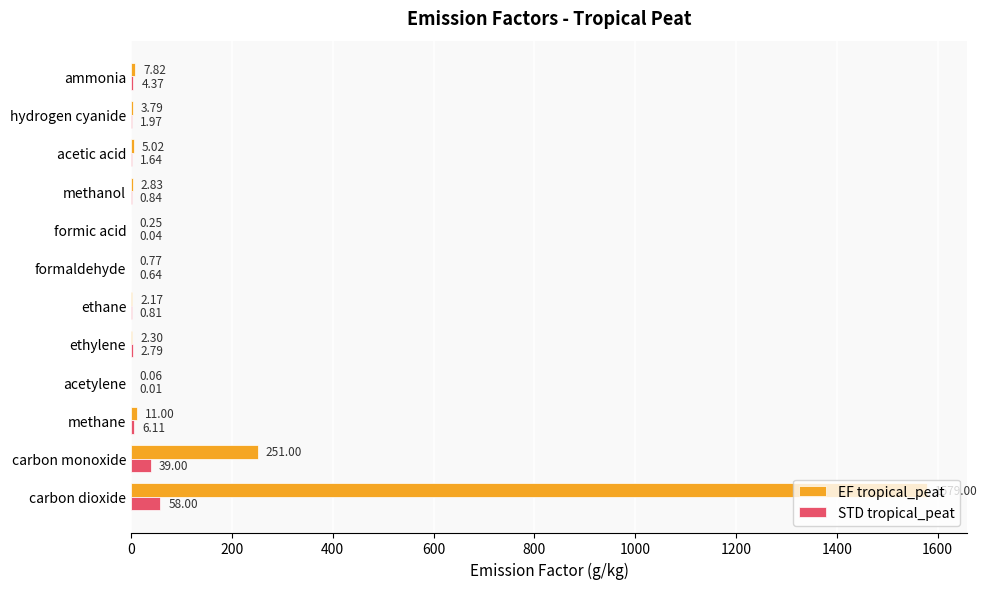

At which label is STD tropical_peat closest to 29?

carbon monoxide